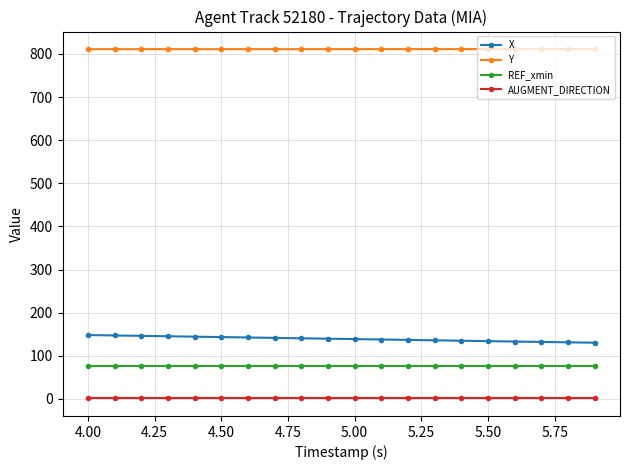

Which series has the widest spread of values?

X